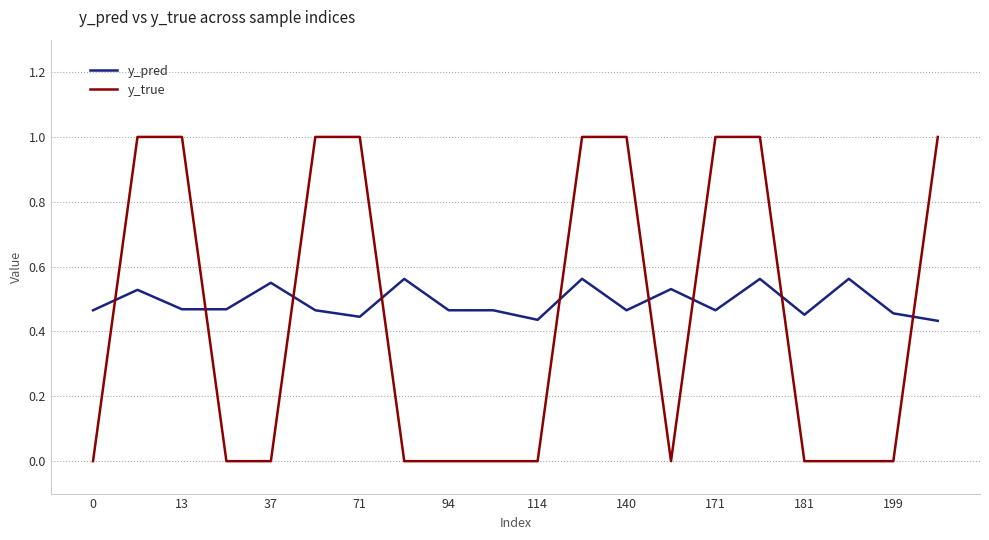

List the series in order of their peak value, lowest first.

y_pred, y_true